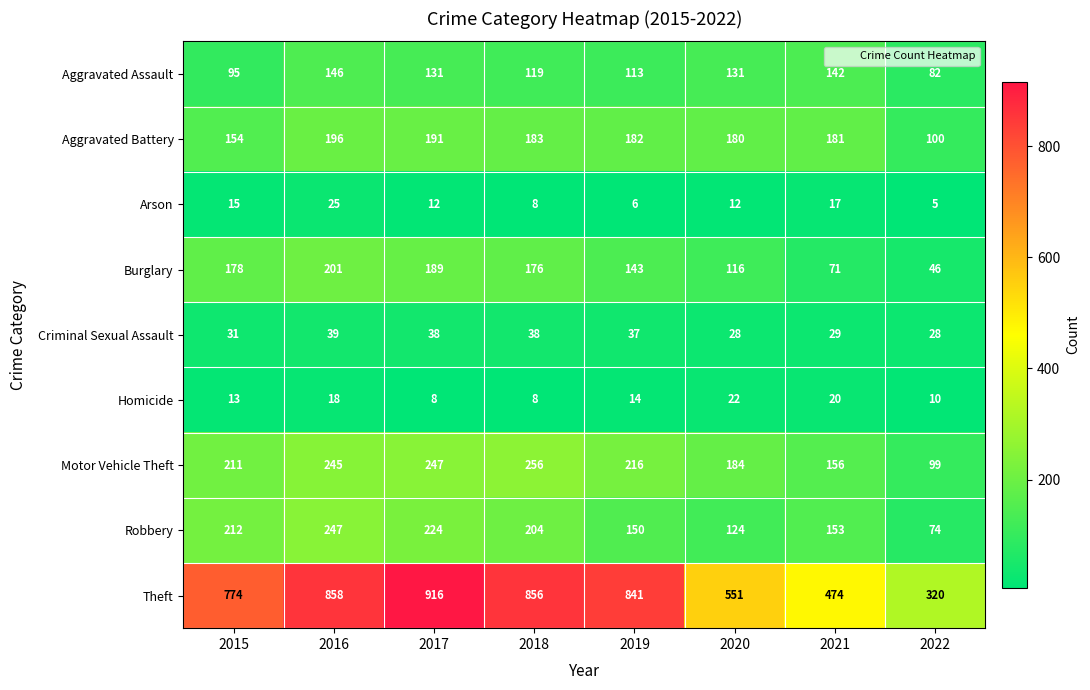

Which series has the largest total across all categories?

Theft